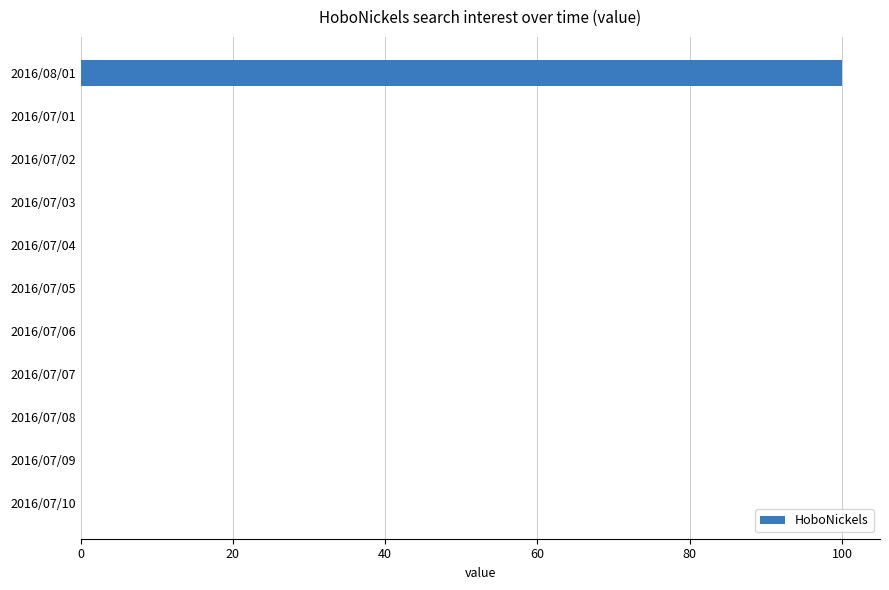

Which category has the highest value across all series?

2016/08/01